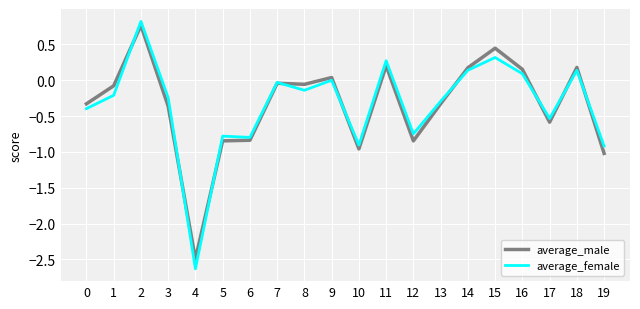

Between 2 and 7, which series saw the biggest shift?

average_female